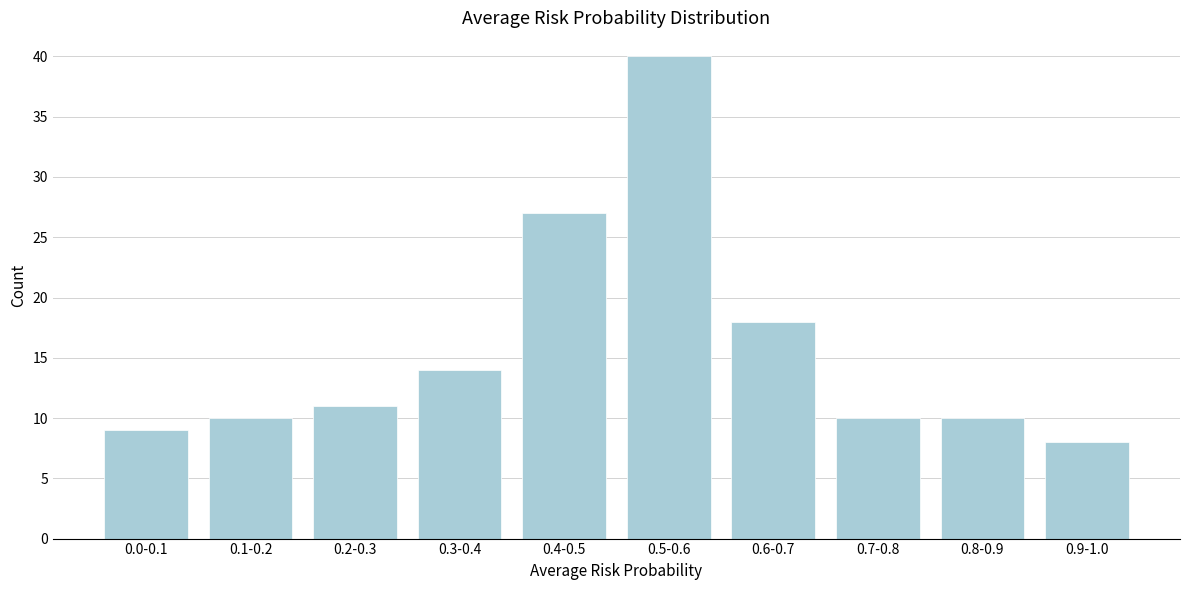

Reading right to left, what are all the values shown in this chart?

8	10	10	18	40	27	14	11	10	9